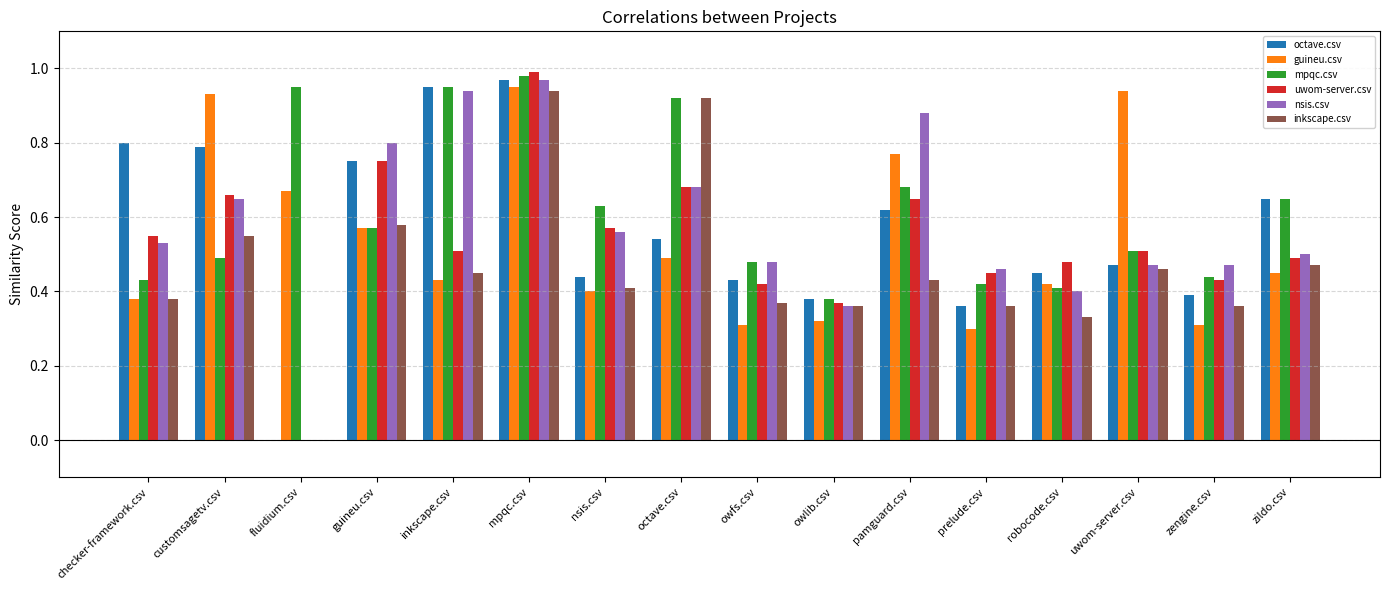

Which series changed the most between fluidium.csv and pamguard.csv?

nsis.csv